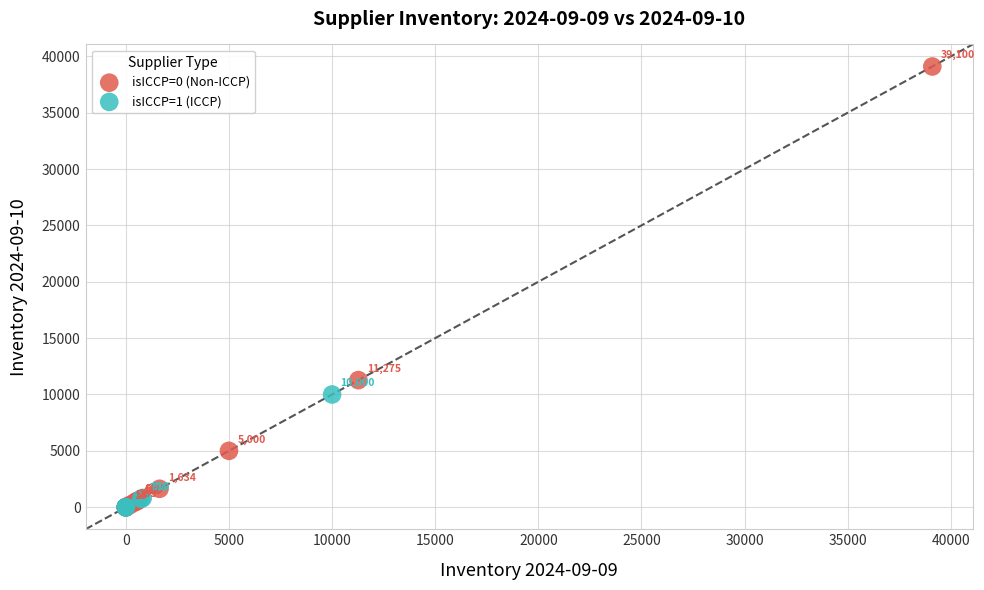

What are all the series names shown in the legend?

isICCP=0 (Non-ICCP), isICCP=1 (ICCP)